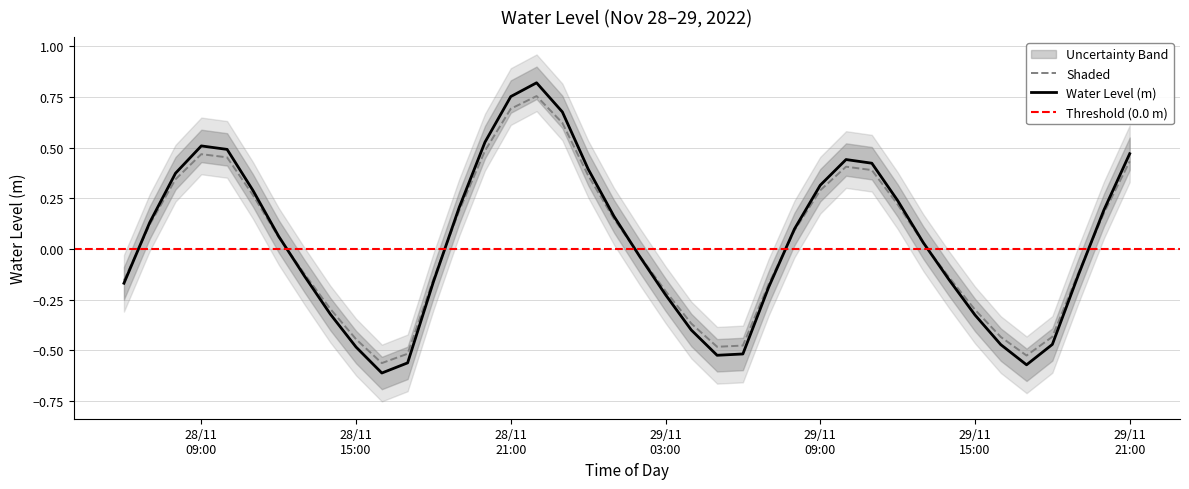

Where does the data first go above 0?

2022-11-28 07:00:00